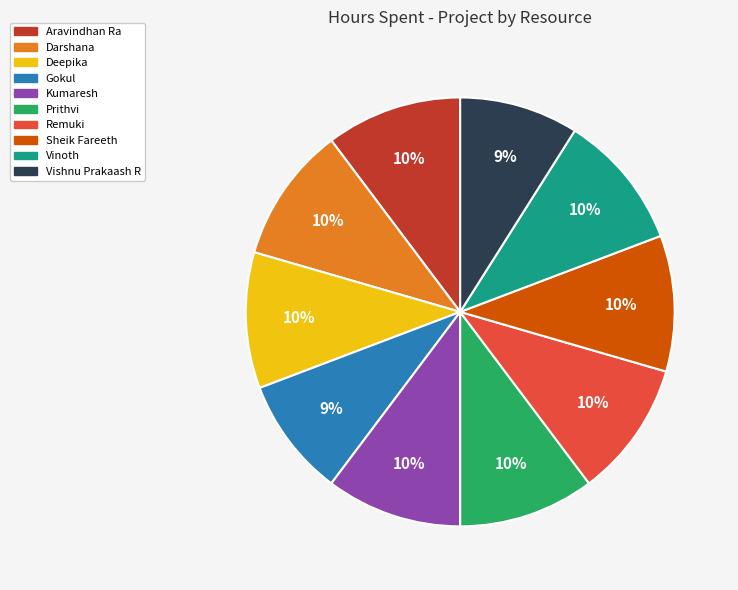

To the nearest percent, what is the difference between the largest and smallest slice percentages?

1%